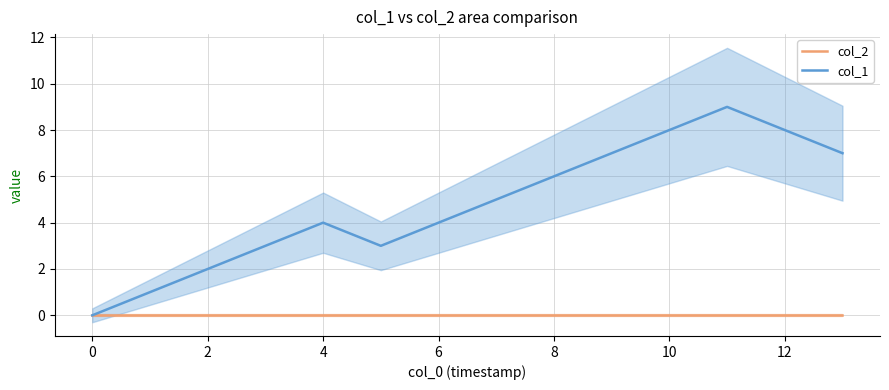

Reading left to right, list all the values displayed in this chart.

col_2: 0	0	0	0	0	0	0	0	0	0	0	0	0	0
col_1: 0	1	2	3	4	3	4	5	6	7	8	9	8	7